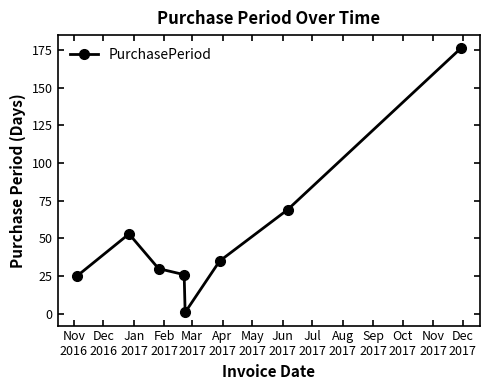

True or false: there are more than 1 points higher than both neighbors.

False